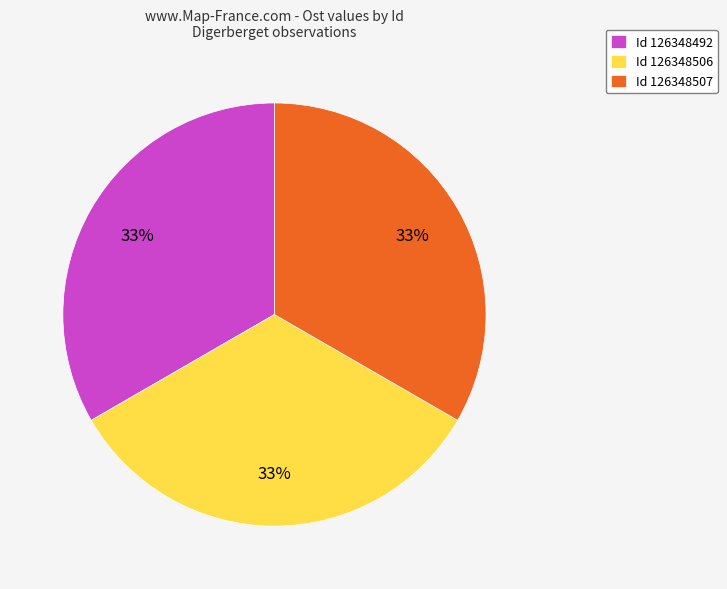

How many slices are in this pie chart?

3